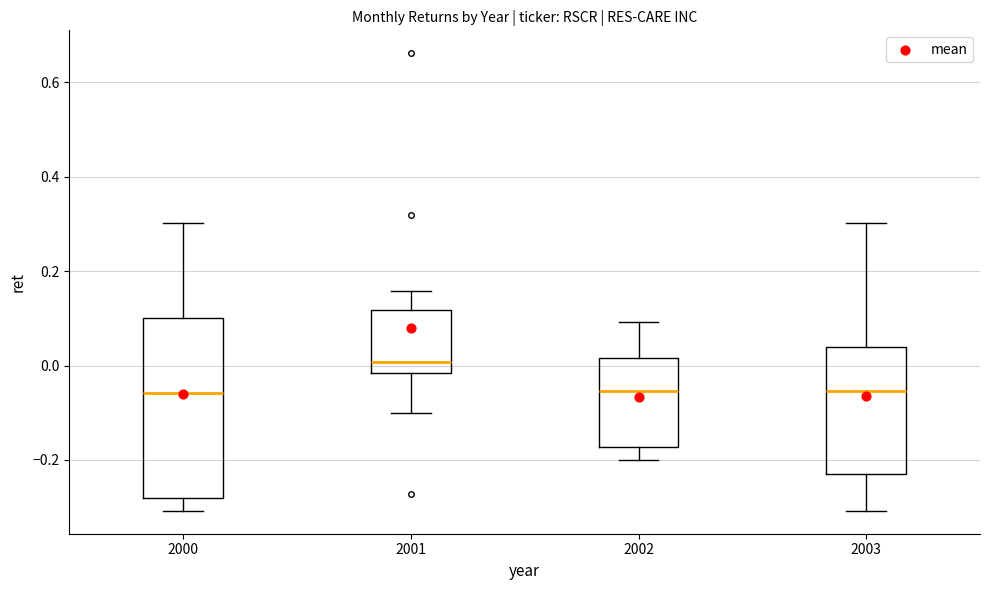

Reading left to right, read every box against the y-axis: the position of its median line, the range the box covers, and the ends of its whiskers. The values are not printed on the chart, so give them approximately, as read against the axis.

2000: median -0.06, box -0.28 to 0.10, whiskers -0.30 to 0.30
2001: median 0.00, box -0.02 to 0.12, whiskers -0.10 to 0.16
2002: median -0.06, box -0.18 to 0.02, whiskers -0.20 to 0.10
2003: median -0.06, box -0.24 to 0.04, whiskers -0.30 to 0.30